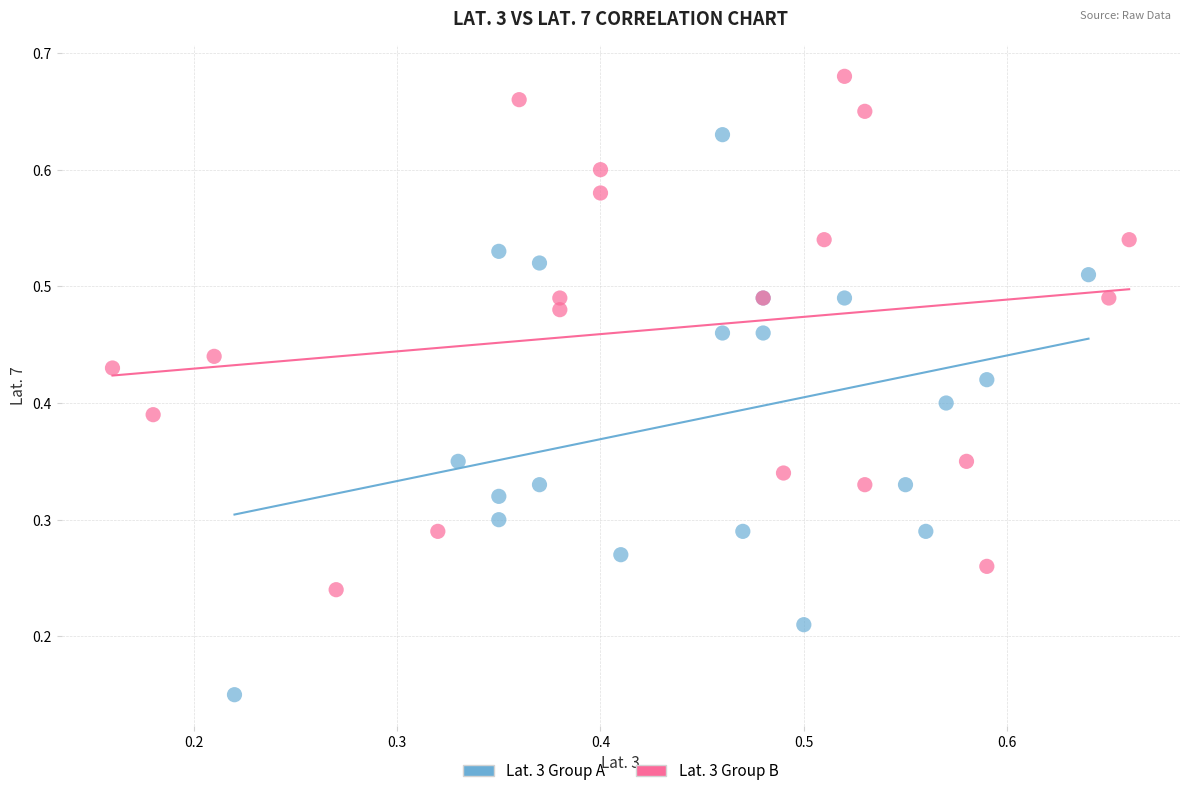

What are all the series names shown in the legend?

Lat. 3 Group A, Lat. 3 Group B